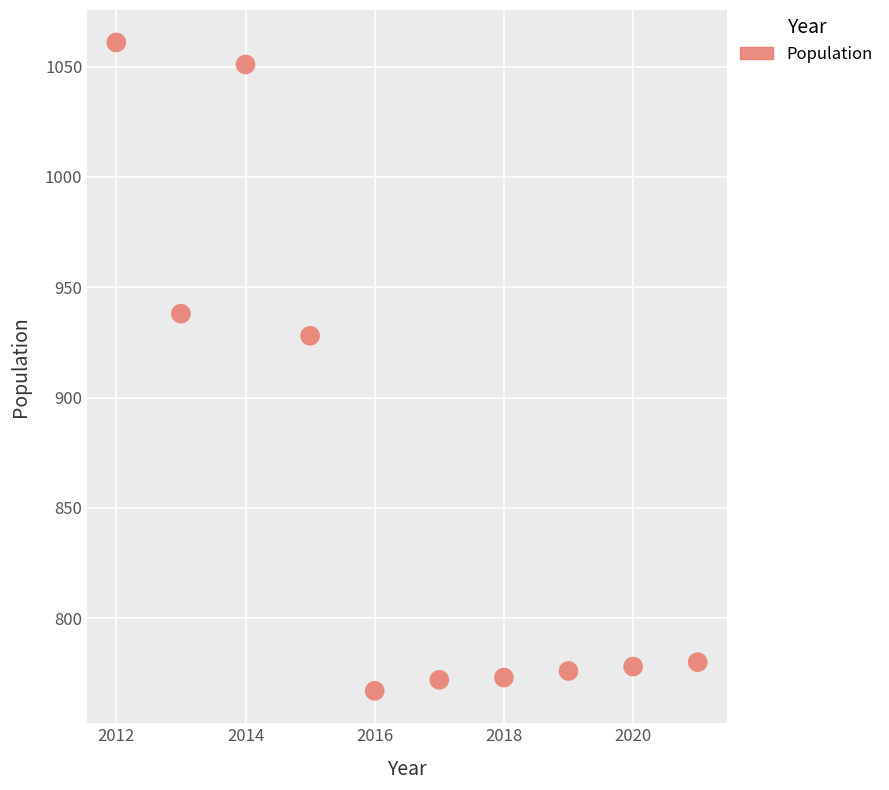

What Y value in the scatter plot is closest to 914?

928